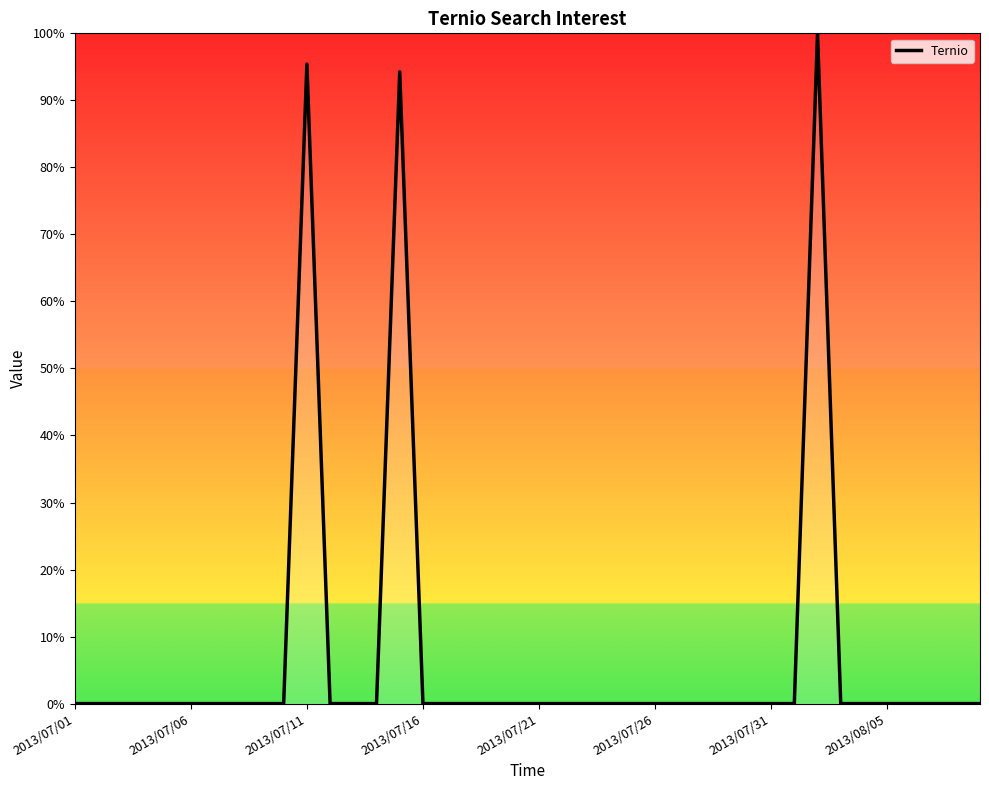

What is the greatest value displayed?

100.0